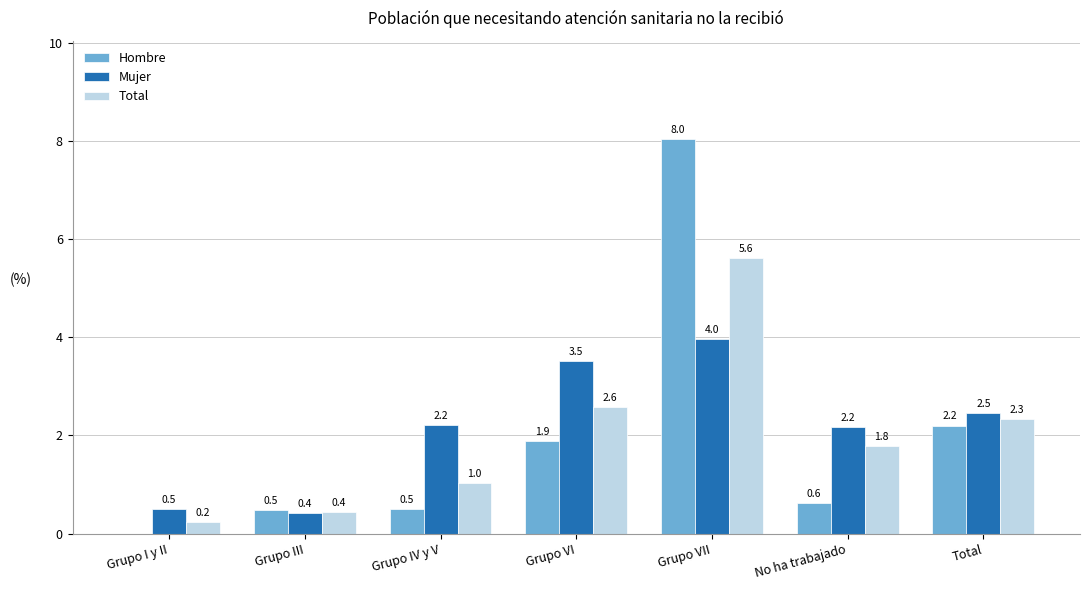

At which category is the sum across all series the highest?

Grupo VII